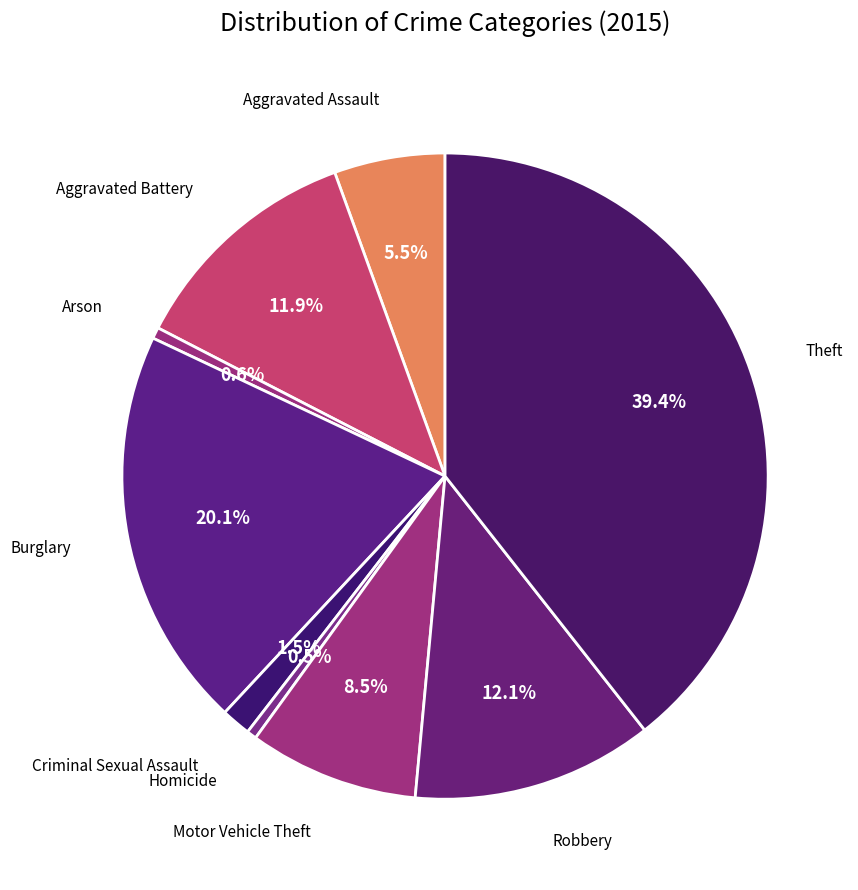

What is the smallest slice in the pie chart?

Homicide